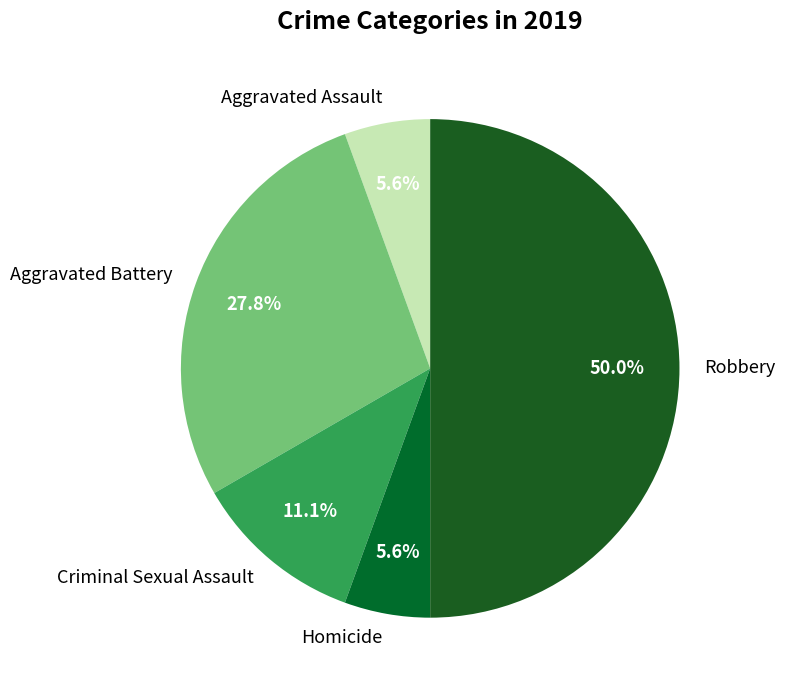

How much of the chart is everything except Homicide?

94.4%